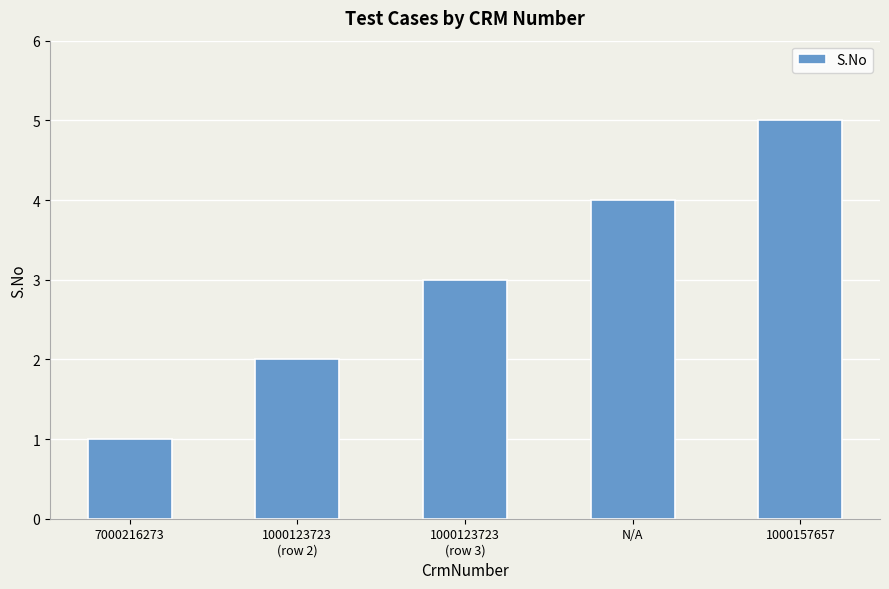

Reading left to right, transcribe all the data shown in this chart.

7000216273=1	1000123723
(row 2)=2	1000123723
(row 3)=3	N/A=4	1000157657=5